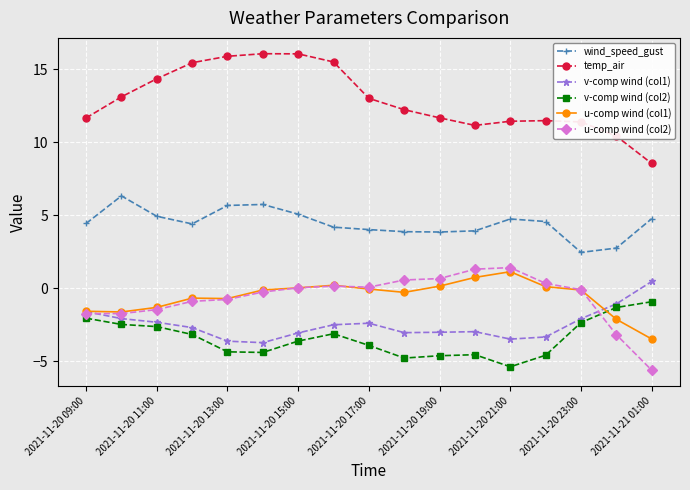

True or false: temp_air has more than 1 interior local peaks.

True